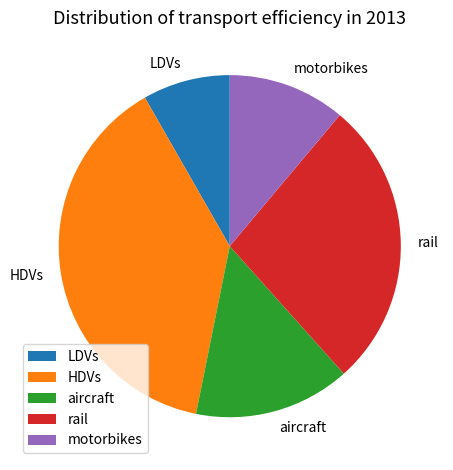

Rank the categories by value from lowest to highest.

LDVs, motorbikes, aircraft, rail, HDVs